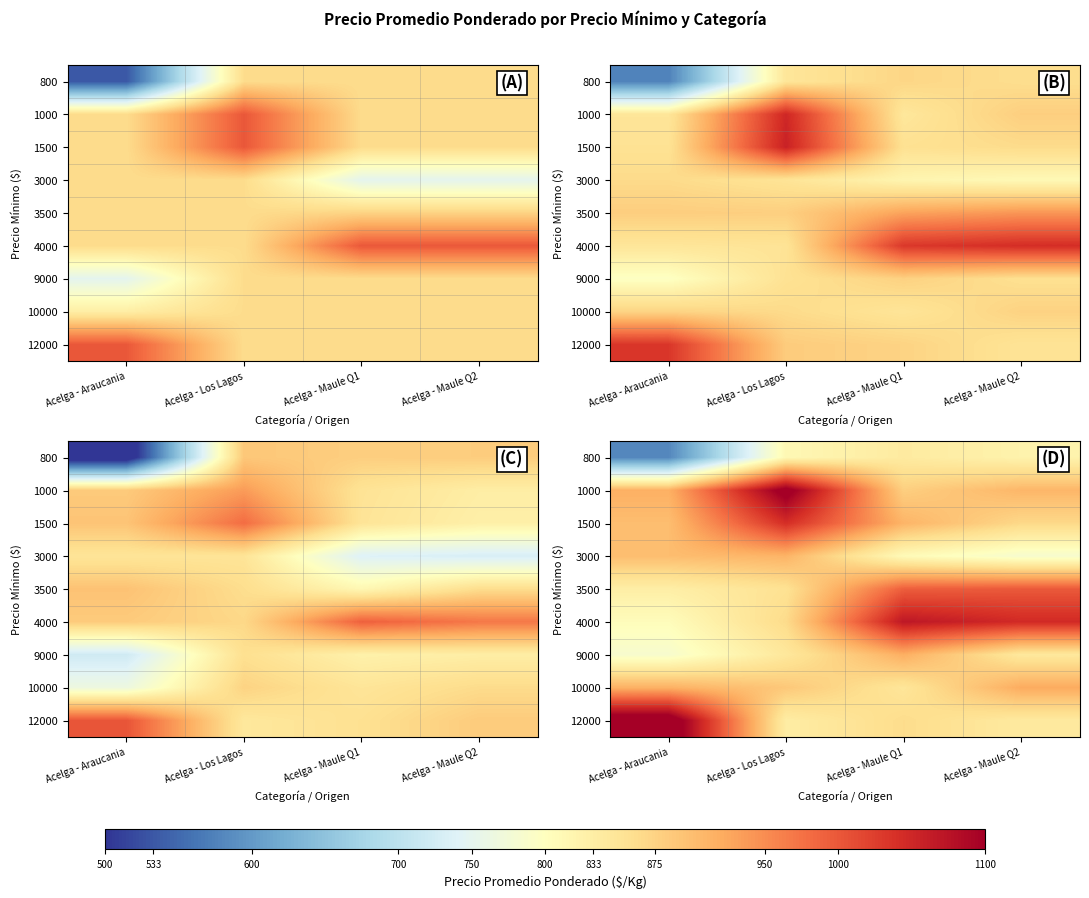

Rank the series at Acelga - Los Lagos from highest to lowest value.

1000, 1500, 3000, 10000, 4000, 3500, 9000, 12000, 800